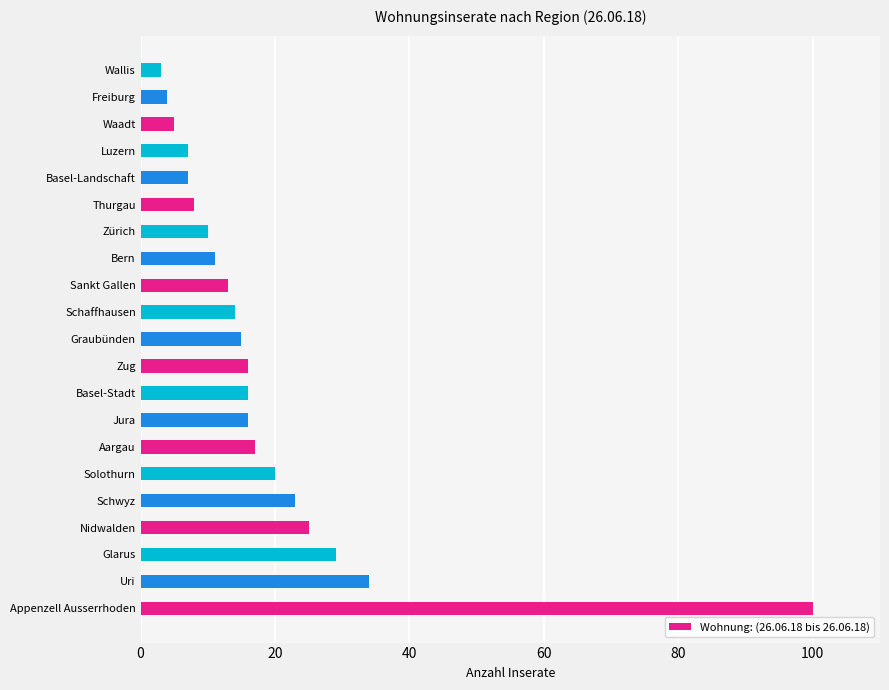

The chart shows a value of 16 at Jura. True or false?

True